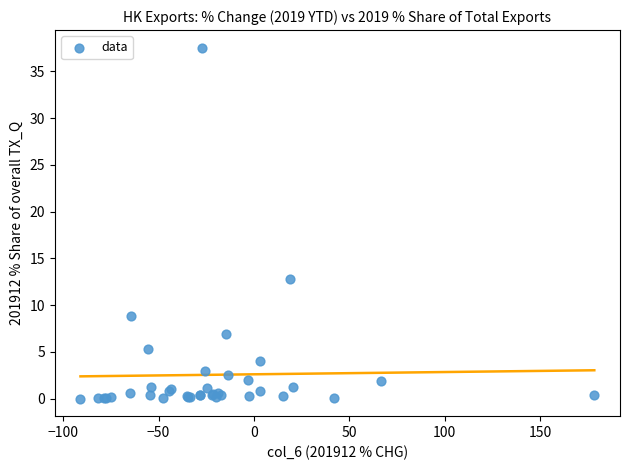

What Y value in the scatter plot is closest to 18?

12.8